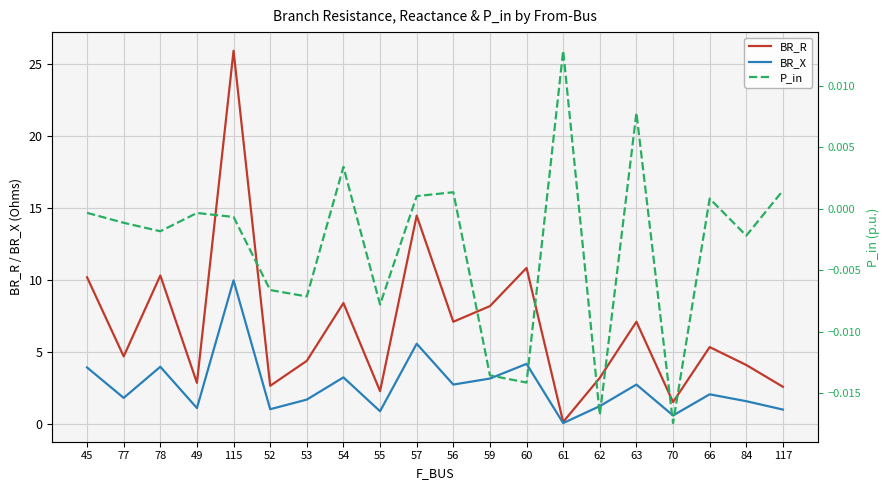

What is the sum of all BR_R values?

136.1